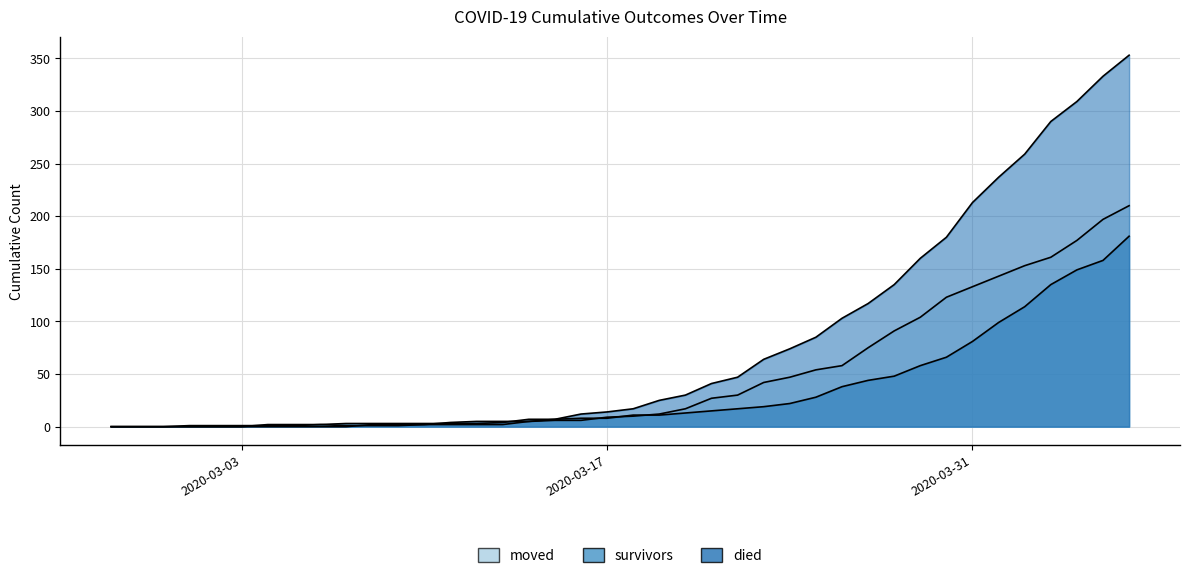

What is the maximum value for died?

353